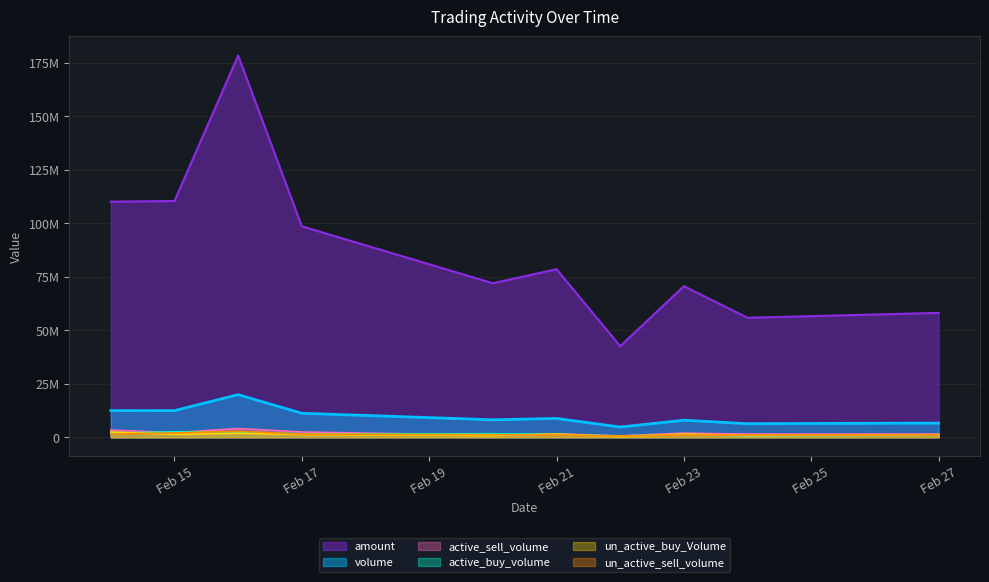

Count the number of categories in the chart.

10